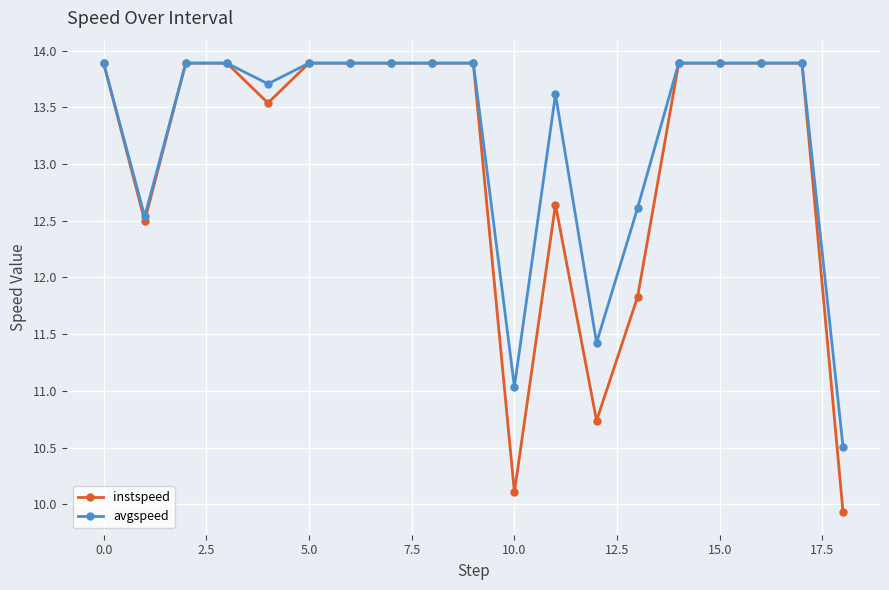

Which series has the largest range (max minus min)?

instspeed